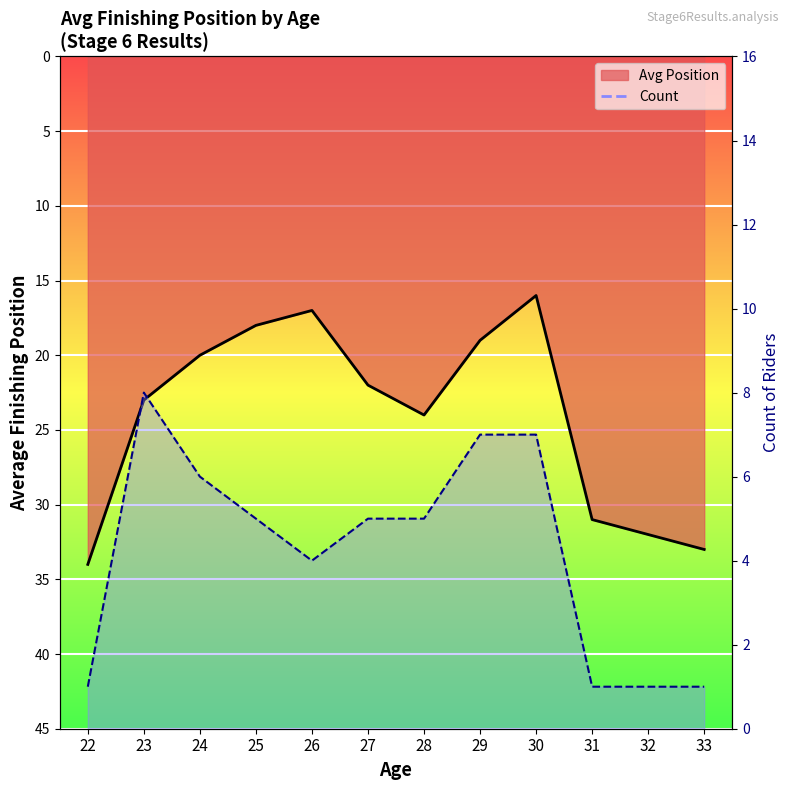

Which label corresponds to the largest value in the chart?

23